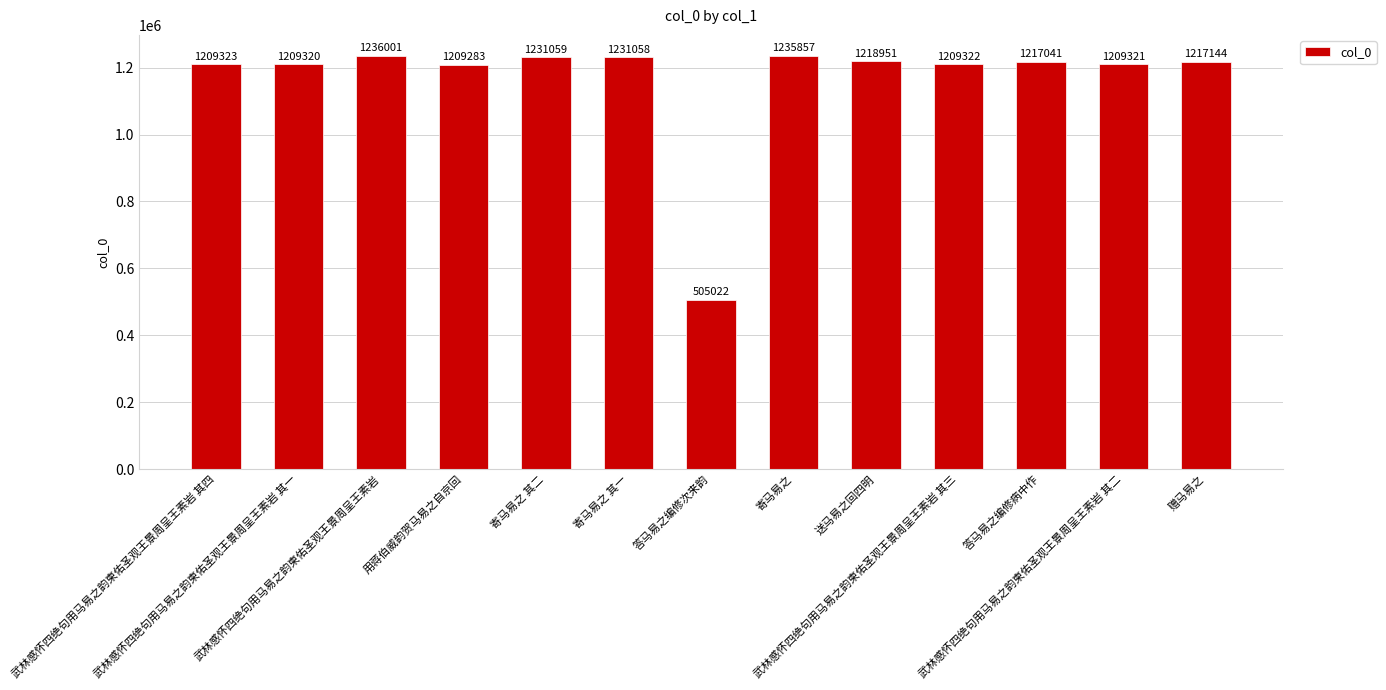

Is it true that the value at 武林感怀四绝句用马易之韵柬佑圣观王景周呈王素岩 is 565249?

False